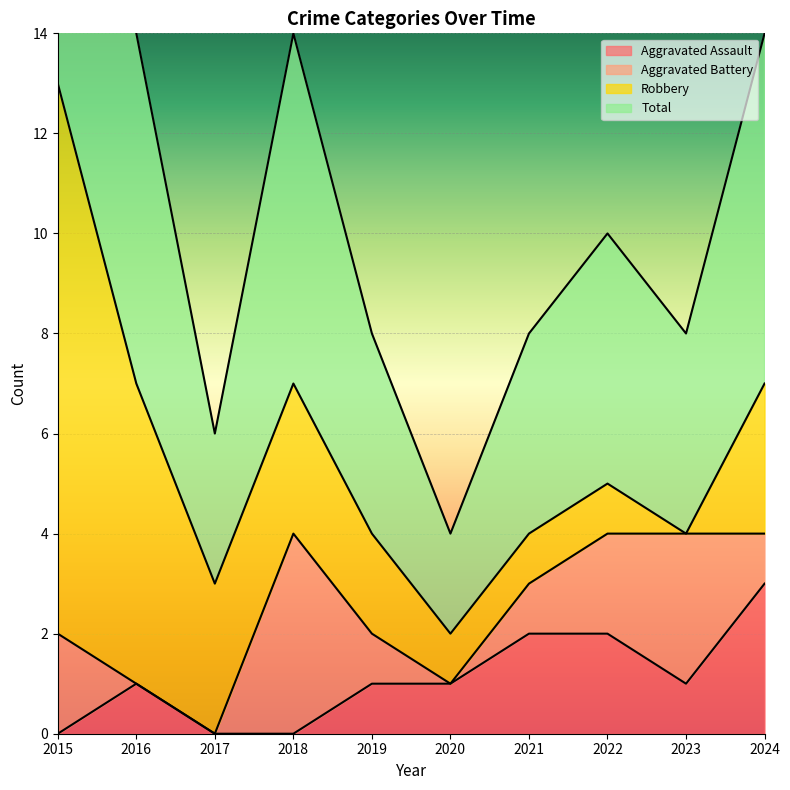

Which category has the highest value in the Aggravated Assault series?

2024